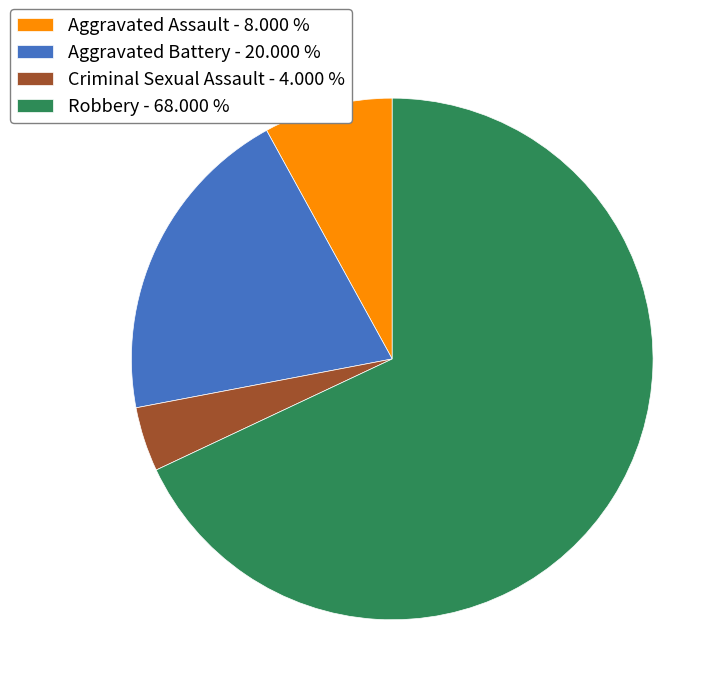

Is there any slice that represents more than half of the pie?

Yes